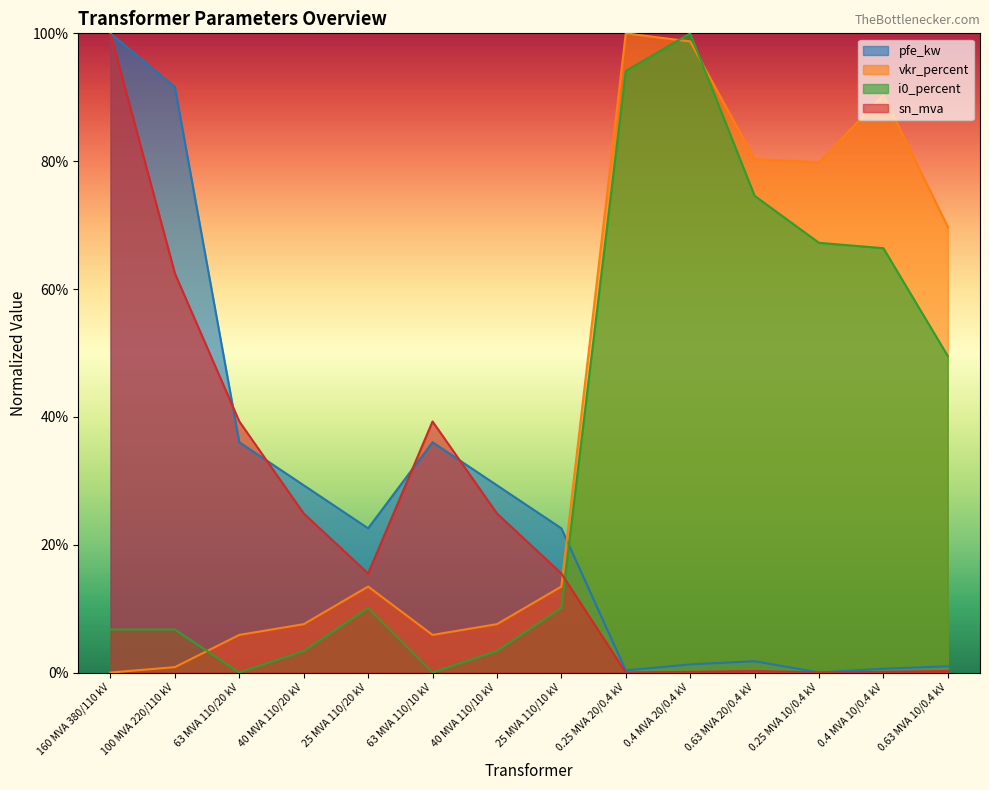

In sn_mva, how many points are higher than both neighbors (excluding endpoints)?

2